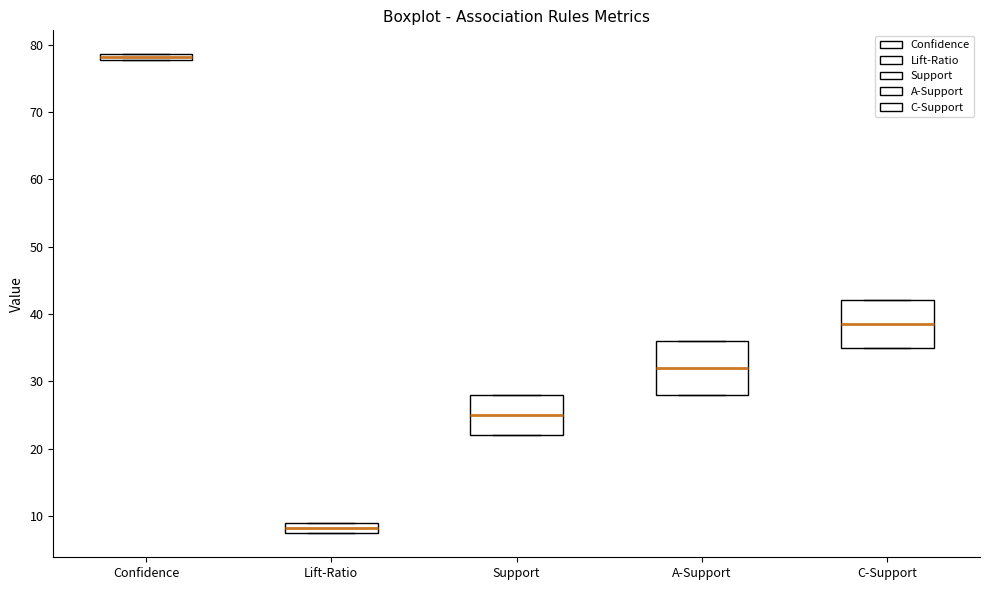

Where does the median line of the box for A-Support sit on the y-axis? The values are not printed on the chart, so give them approximately, as read against the axis.

32